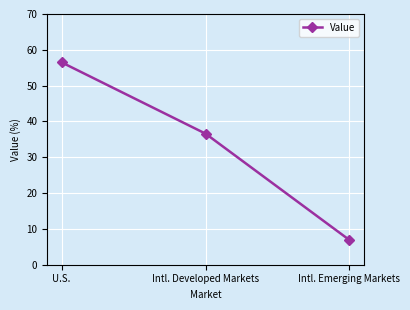

The value at Intl. Developed Markets is 36.6. True or false?

True